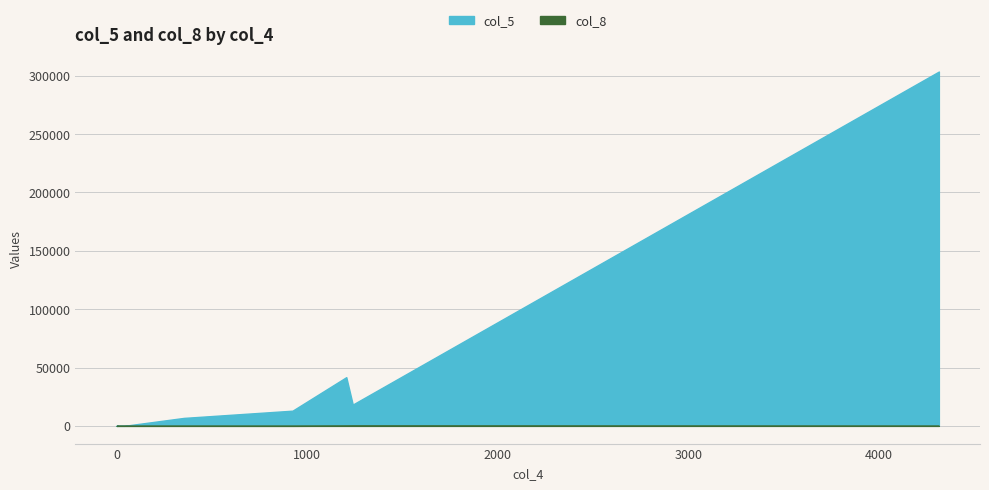

At how many categories does at least one series exceed 177377?

1